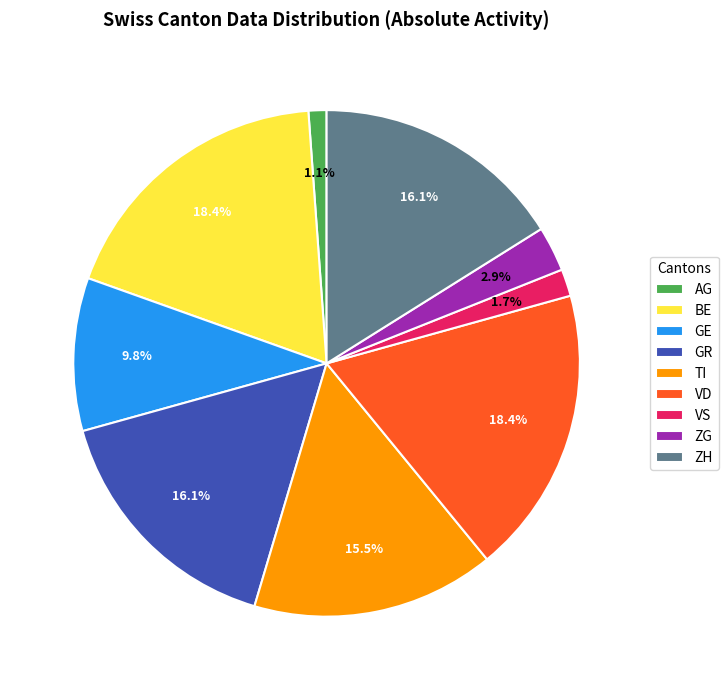

To the nearest percent, what is the average slice percentage?

11%